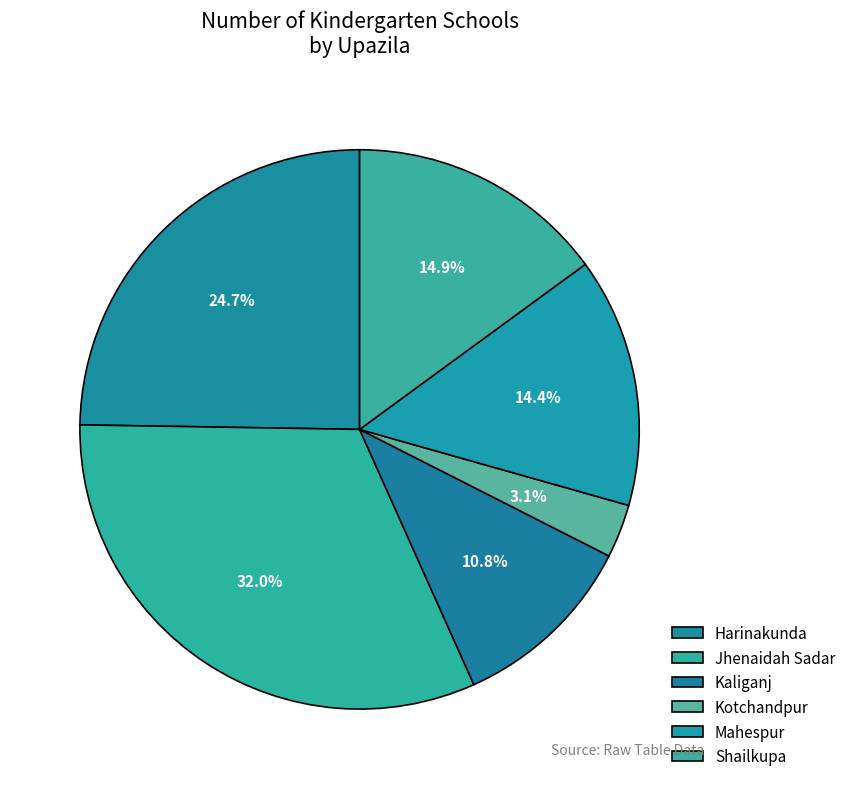

Does Shailkupa account for over 50% of the chart?

No